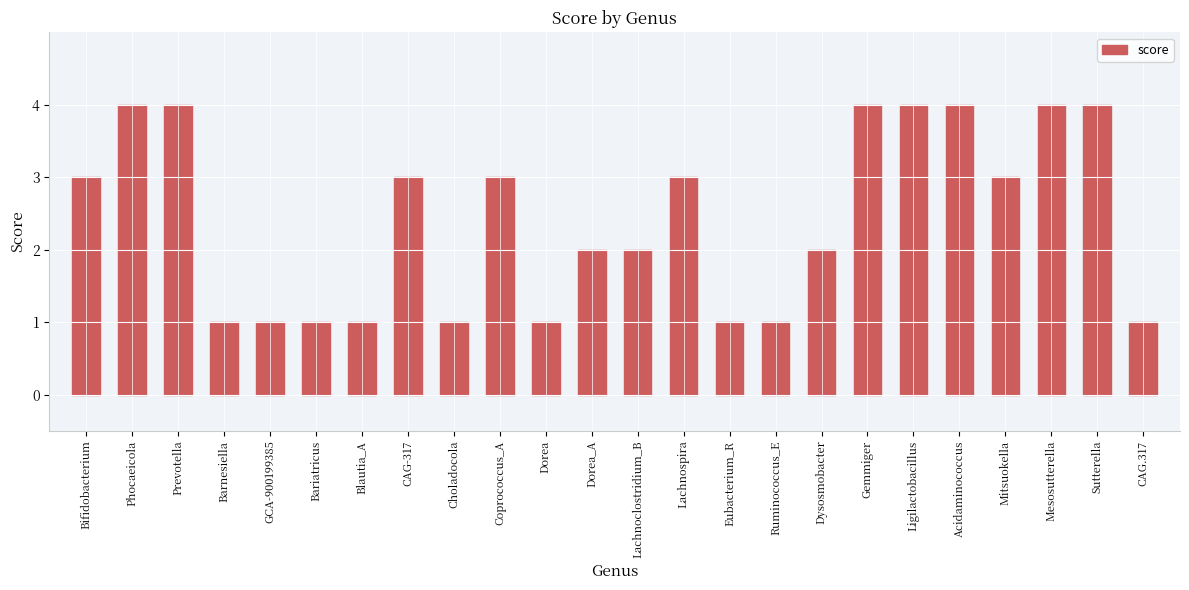

What is the sum of all values?

58